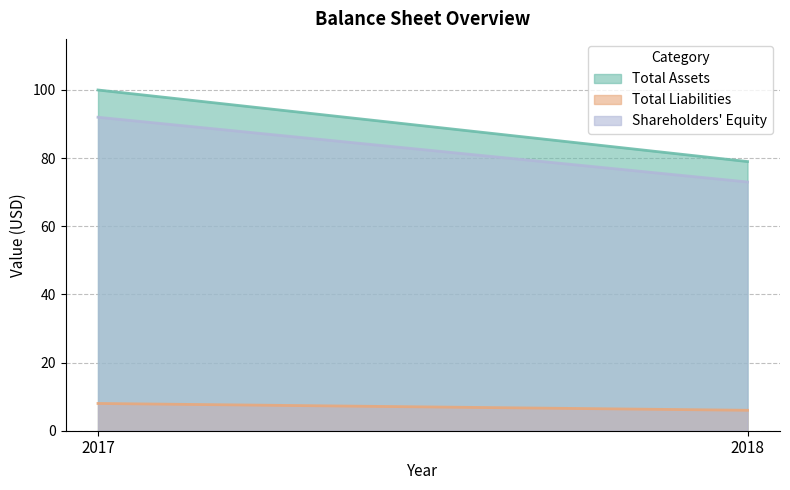

Reading left to right, extract all data points from this chart.

Total Assets: 2017=100	2018=79
Total Liabilities: 2017=8	2018=6
Shareholders' Equity: 2017=92	2018=73